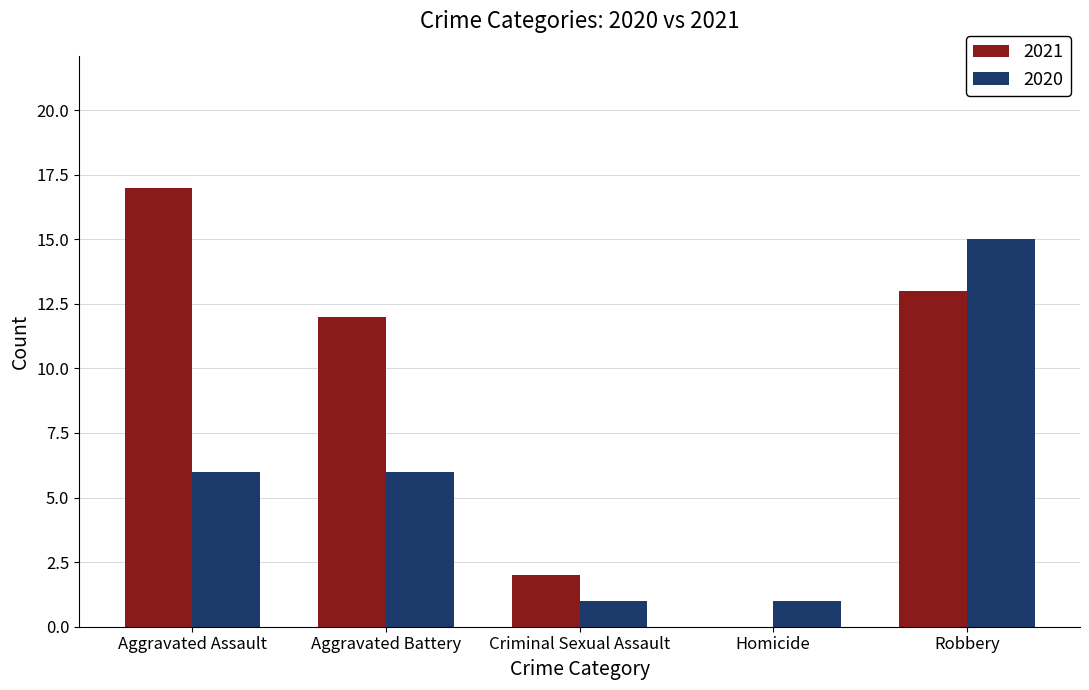

At which category does the chart reach its peak across all series?

Aggravated Assault